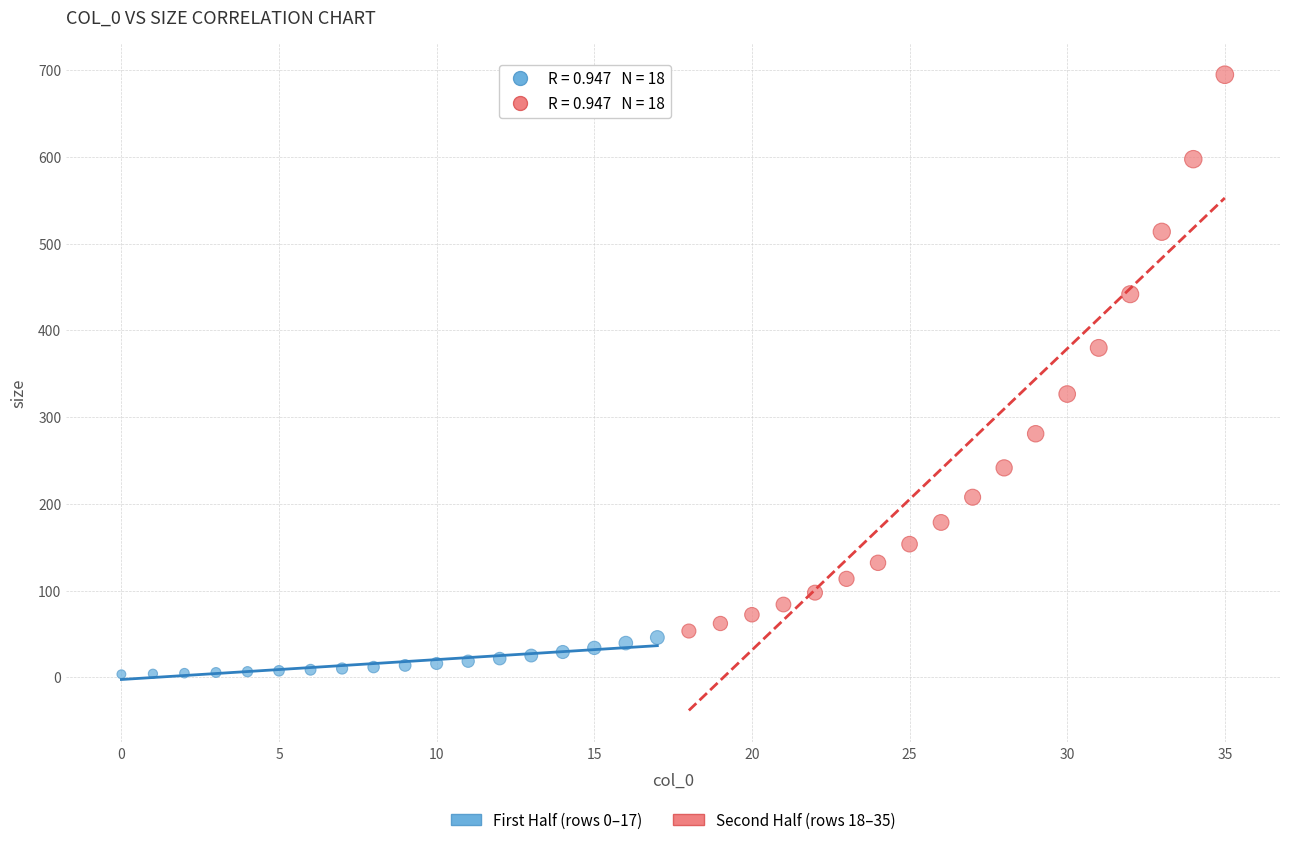

Which series contains the lowest Y value?

First Half (rows 0–17)